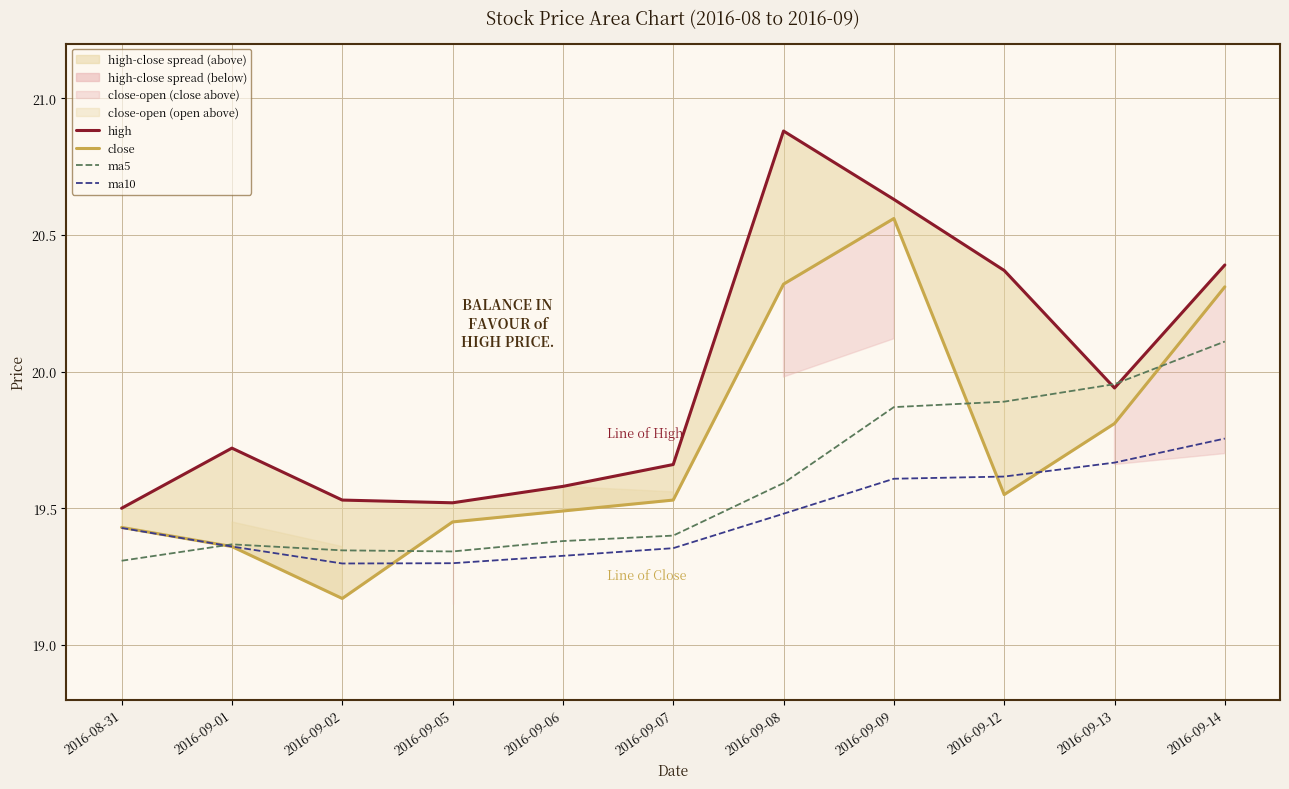

Which series ends up on top after the final intersection of ma10 and close?

close